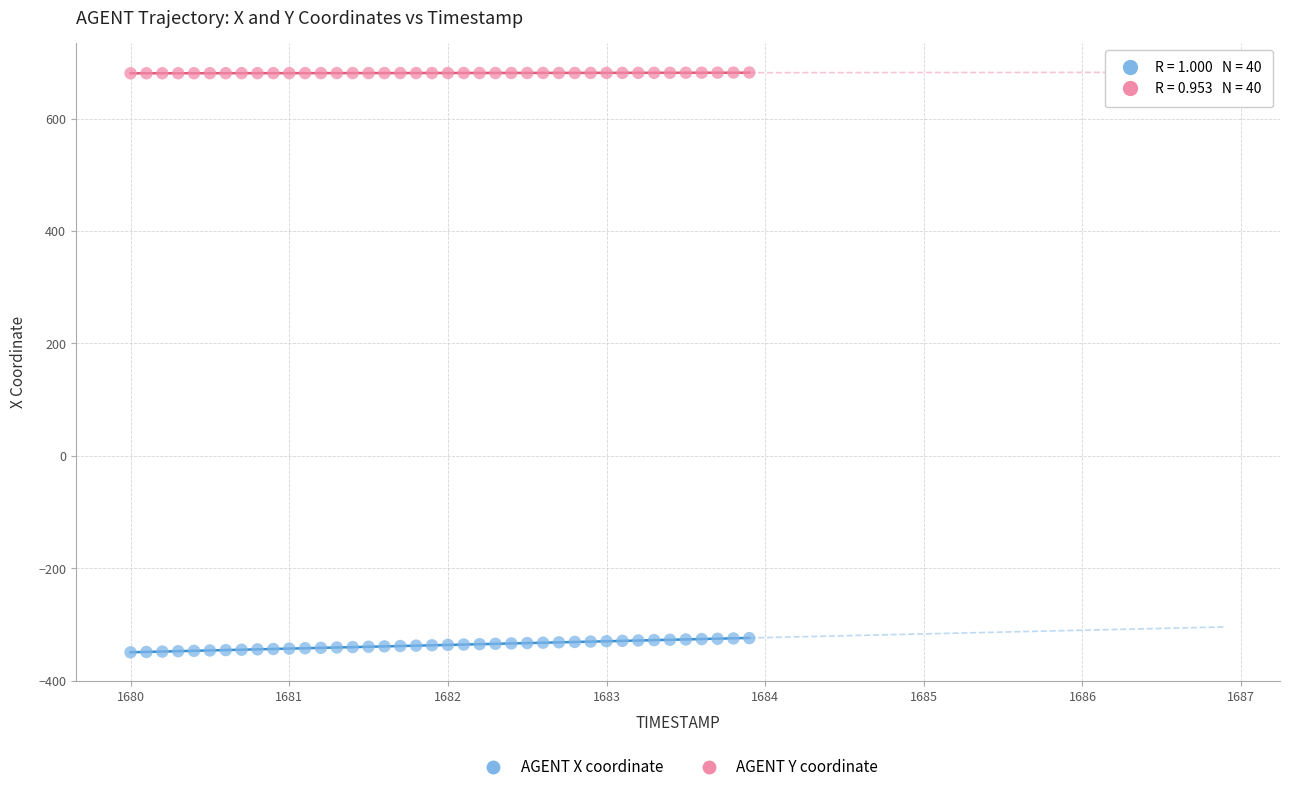

Across all data points, what is the range of Y values (max minus min)?

1031.3